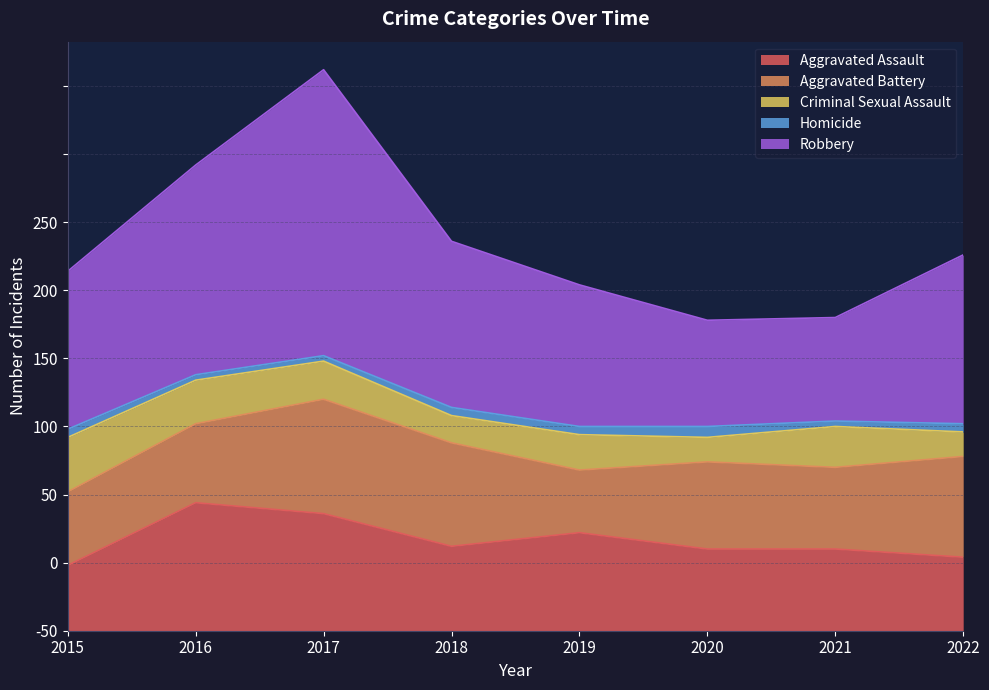

Where is the first local maximum for Aggravated Assault?

2016